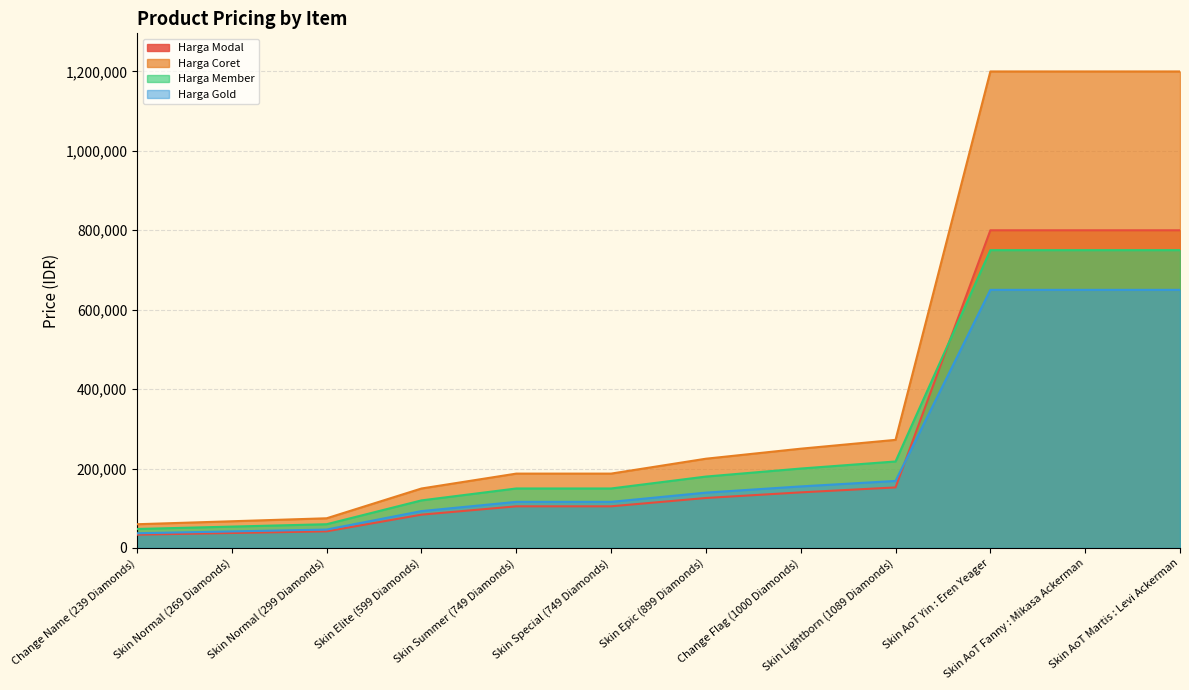

How many values in the Harga Modal series exceed 125860?

5